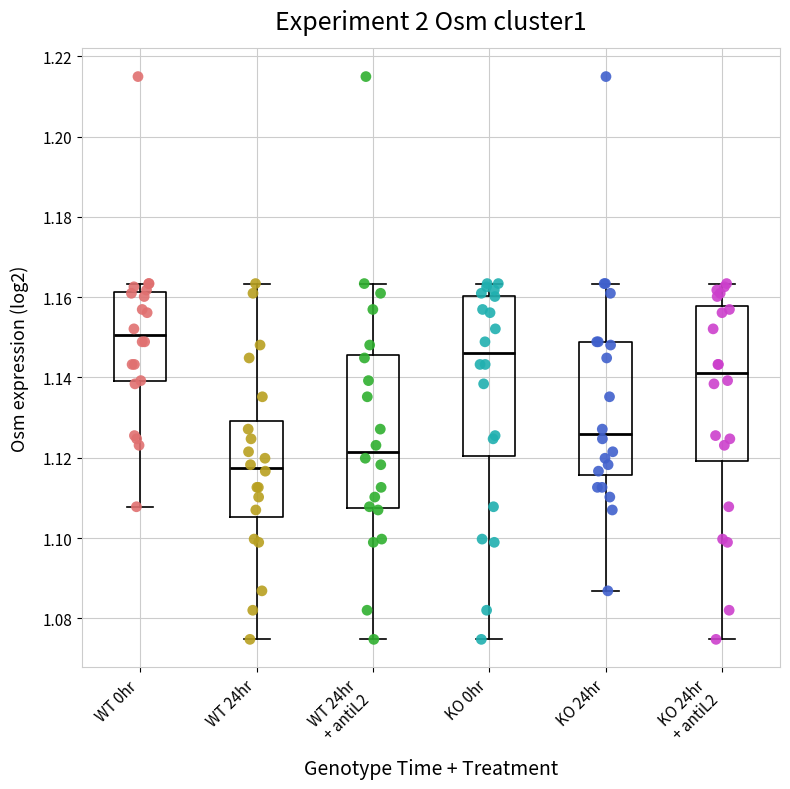

Which box has the highest median line?

WT 0hr